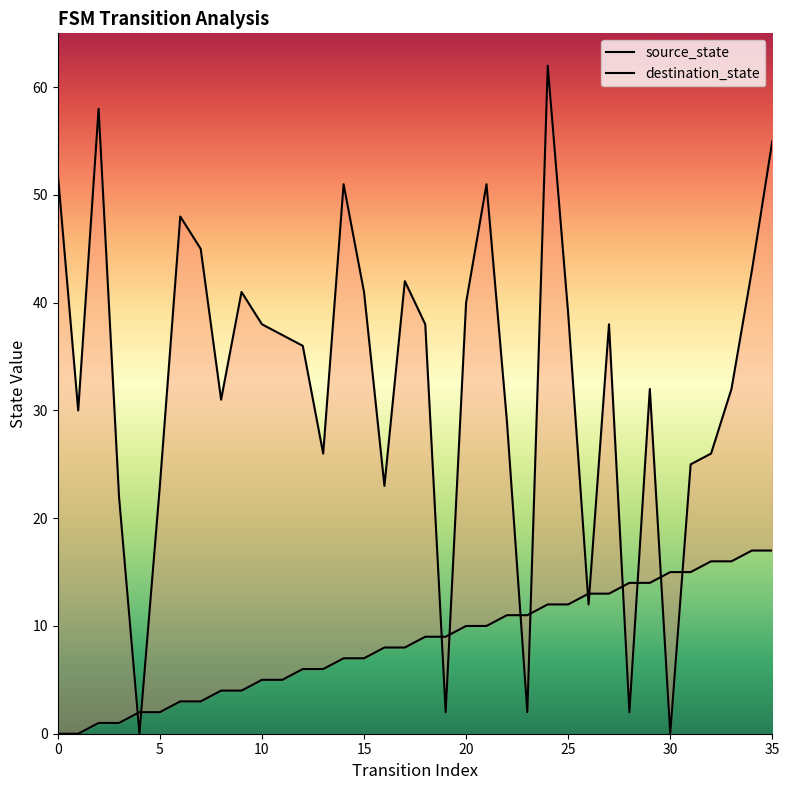

What is the difference between the second highest and second lowest values in the destination_state series?

58